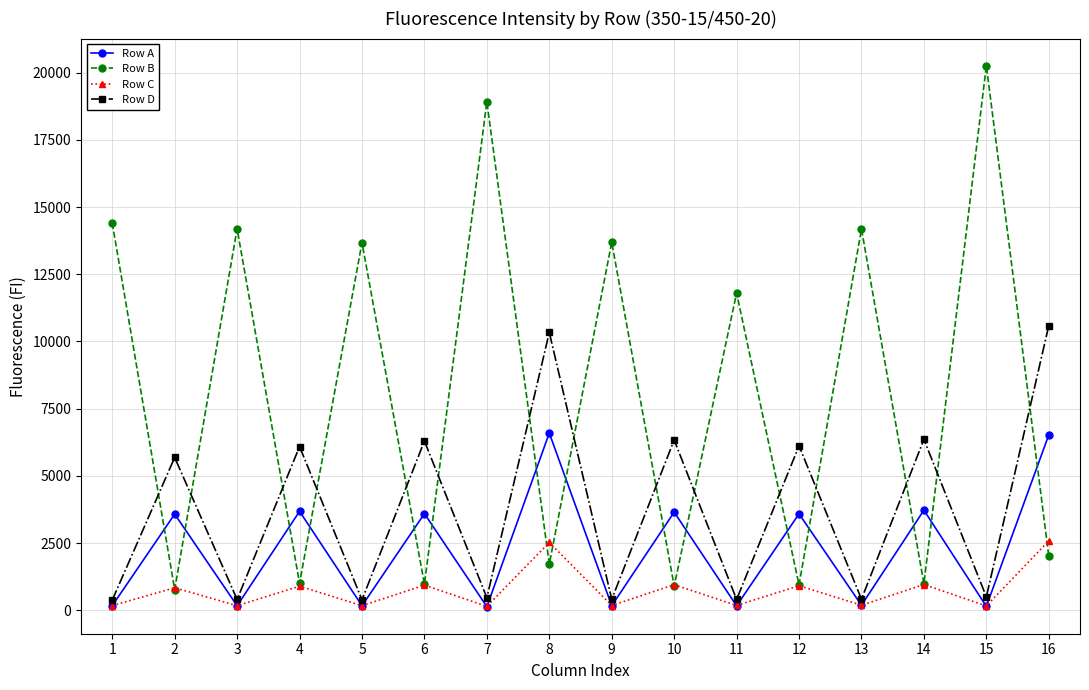

True or false: Row D and Row A cross at least once.

False